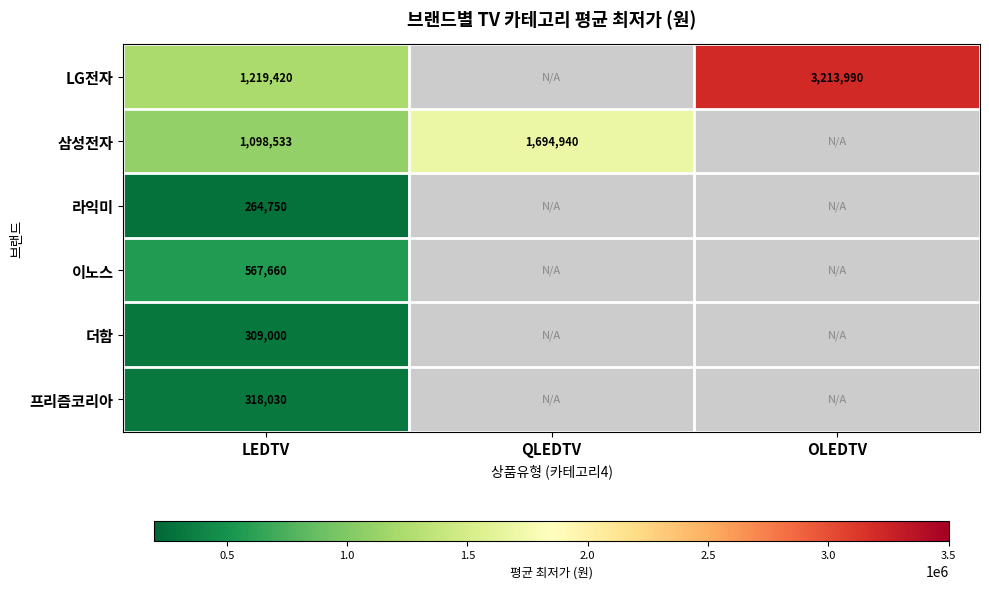

Is it true that 삼성전자 equals 1082400 at QLEDTV?

False